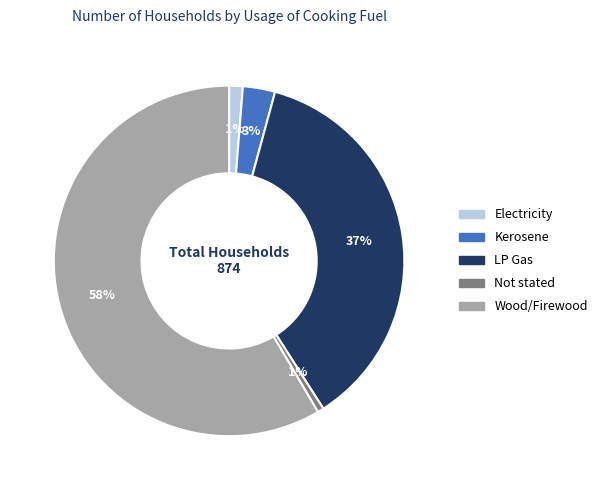

To the nearest percent, what is the combined percentage of Wood/Firewood and LP Gas?

95%